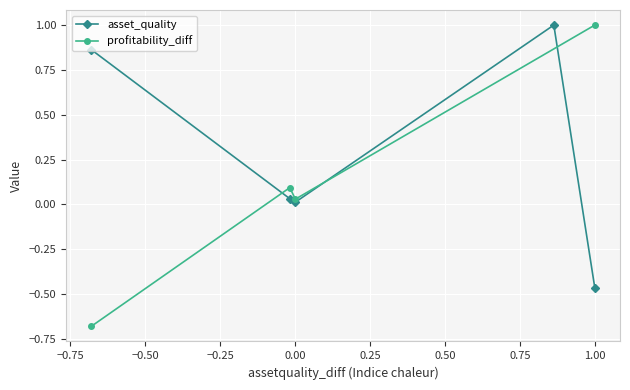

In asset_quality, how many points are higher than both neighbors (excluding endpoints)?

1